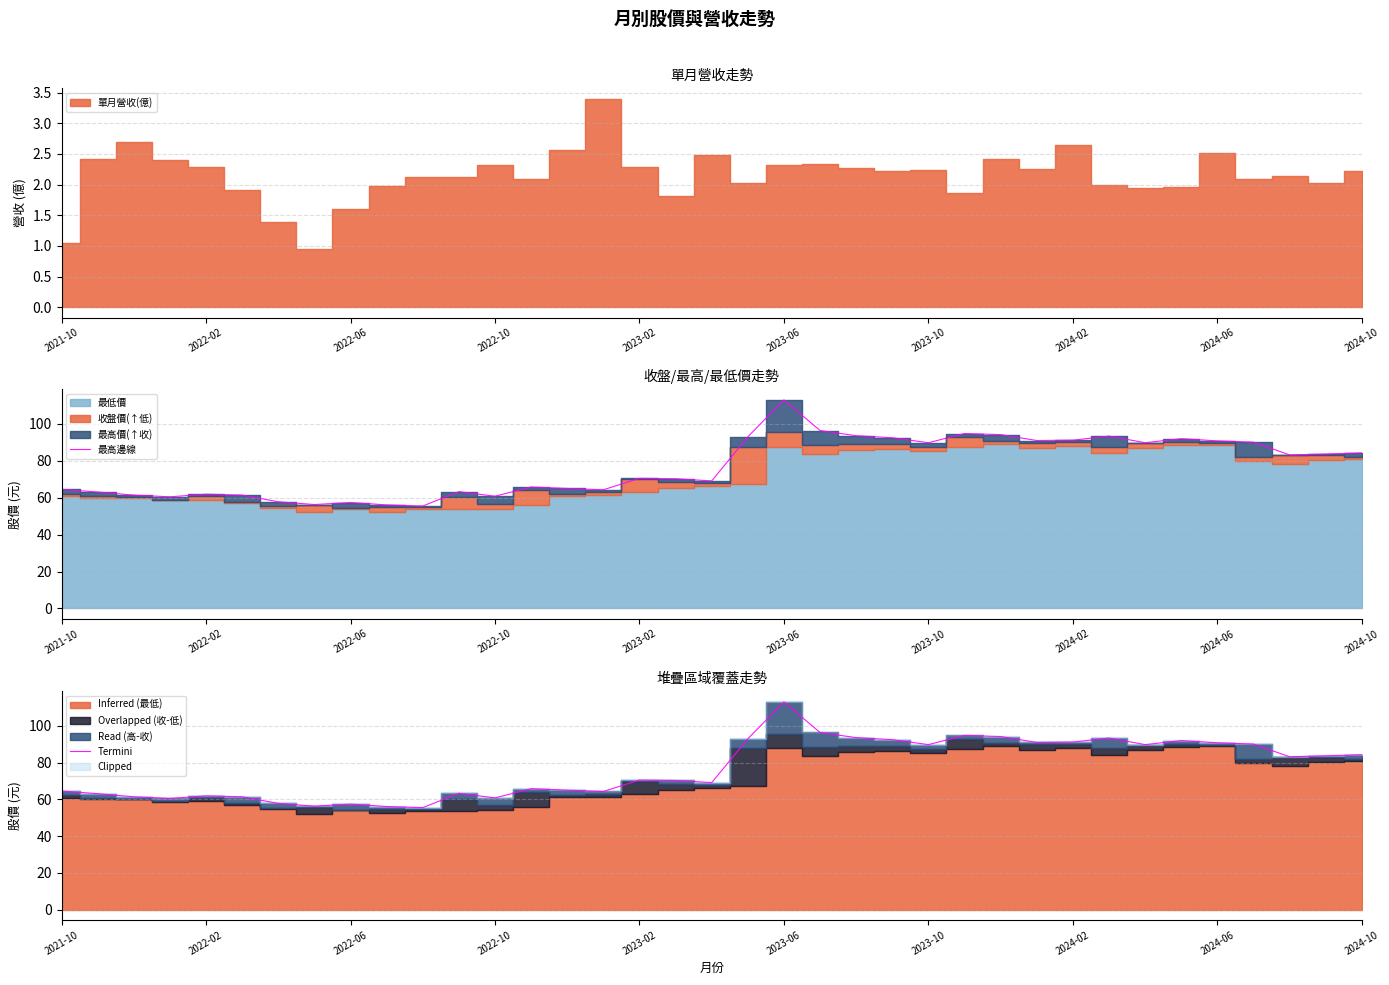

Which series has the largest range (max minus min)?

最高邊線